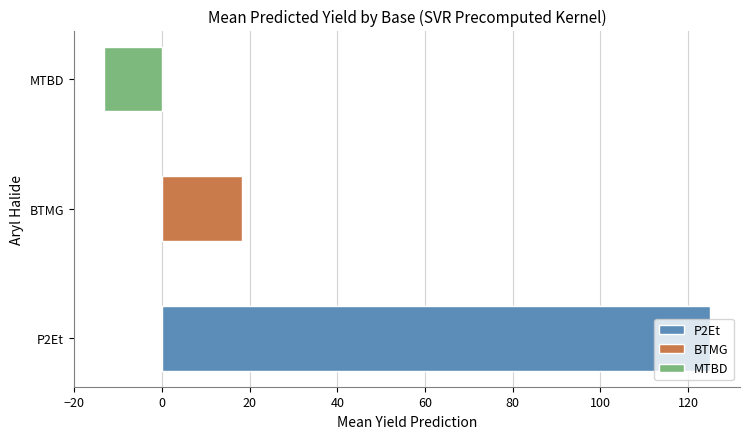

True or false: BTMG has a value of 17.0 at 2-bromopyridine.

True